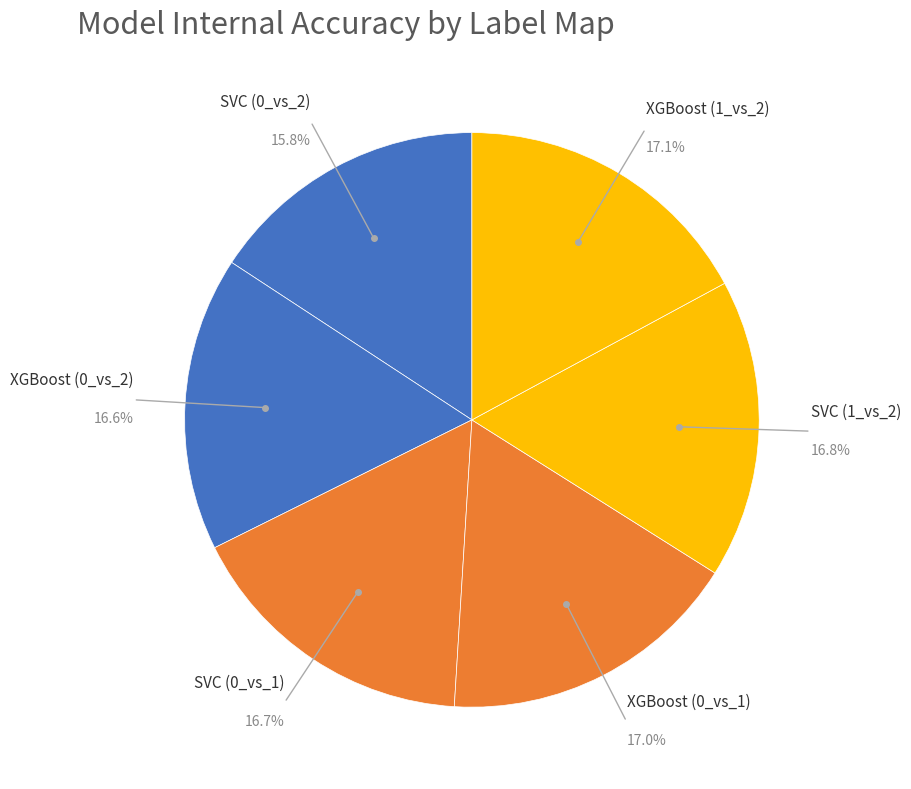

Which has a higher value, SVC (0_vs_2) or XGBoost (0_vs_2)?

XGBoost (0_vs_2)